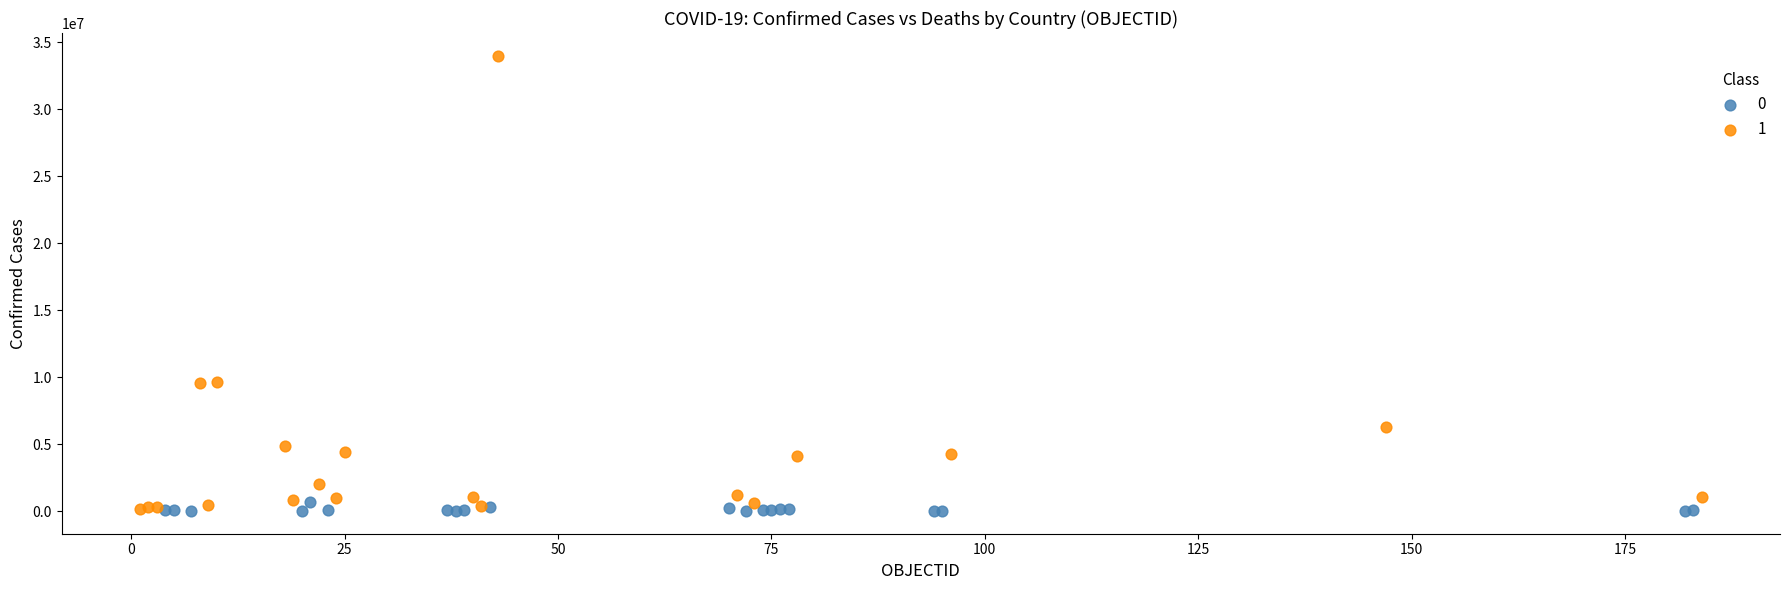

What are all the series names shown in the legend?

0, 1